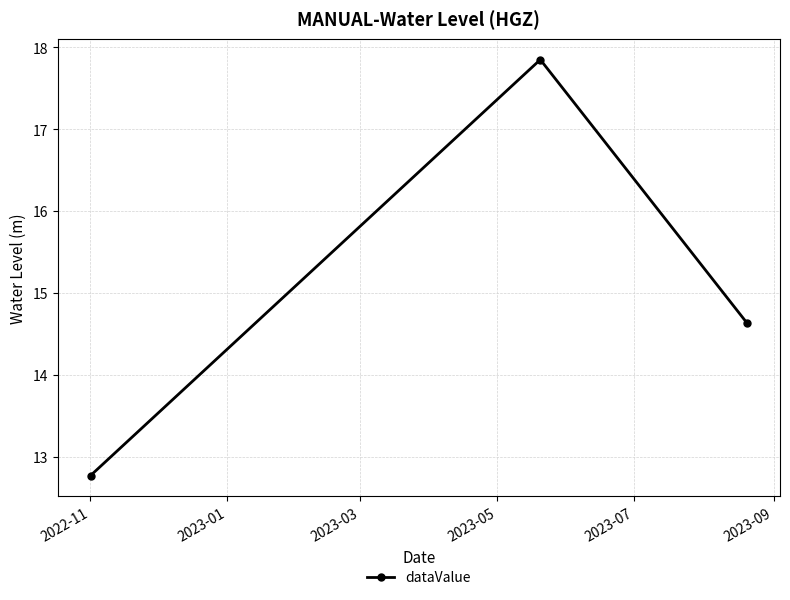

What is the greatest value displayed?

17.9